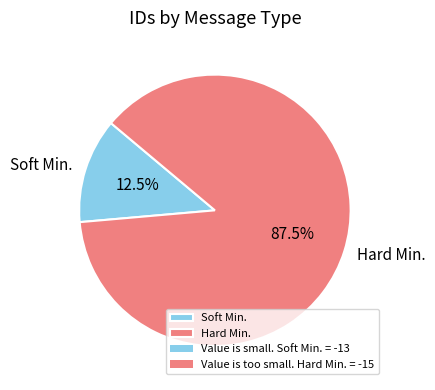

Rank the categories by value from highest to lowest.

Hard Min., Soft Min.